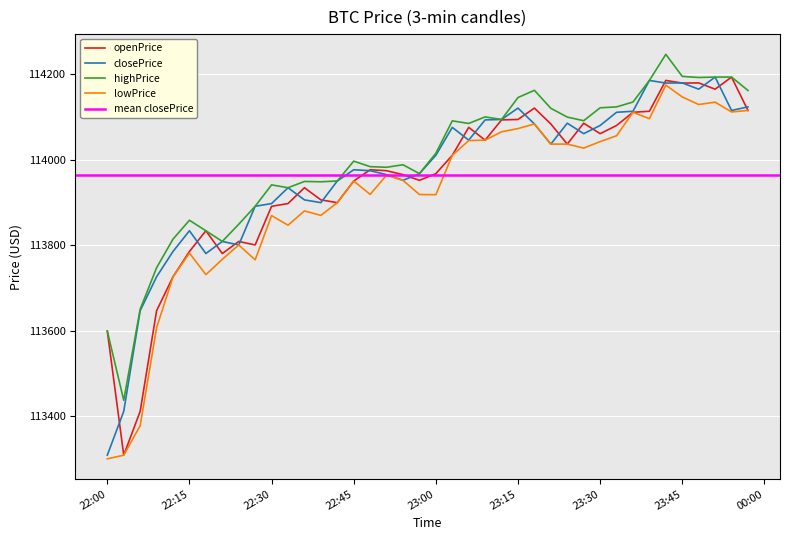

True or false: closePrice and highPrice intersect in this chart.

False